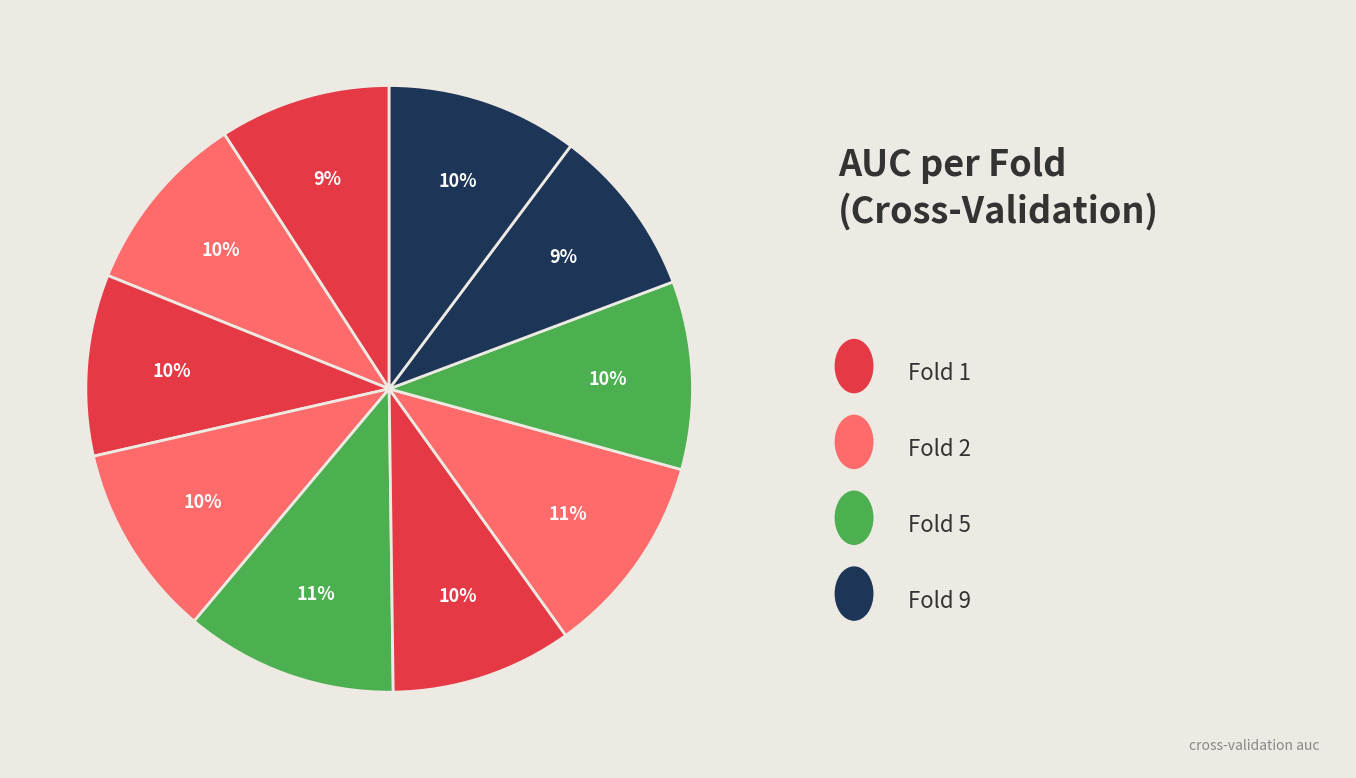

How many segments does this pie chart have?

10